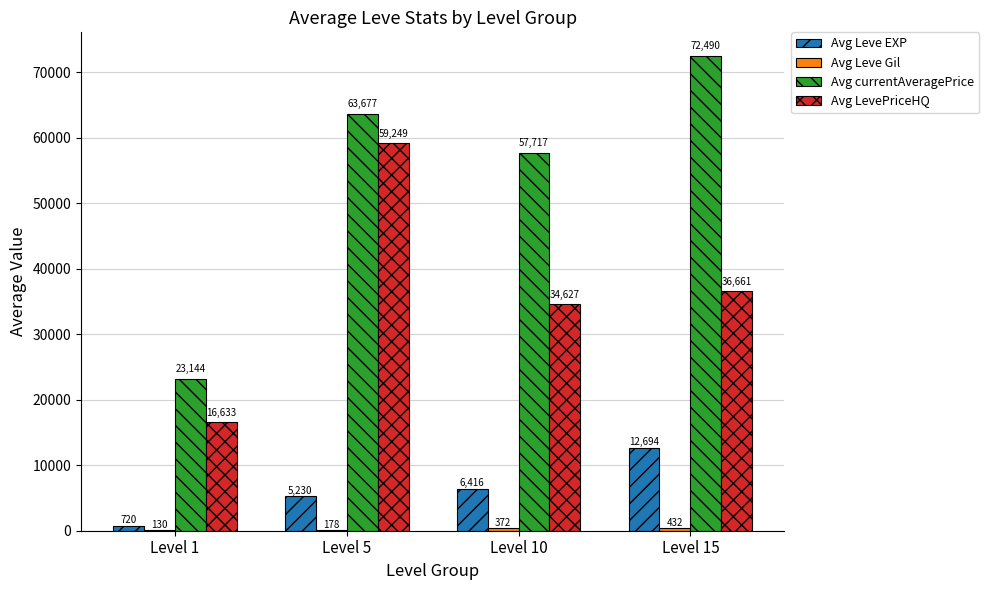

How many groups of bars are there?

4